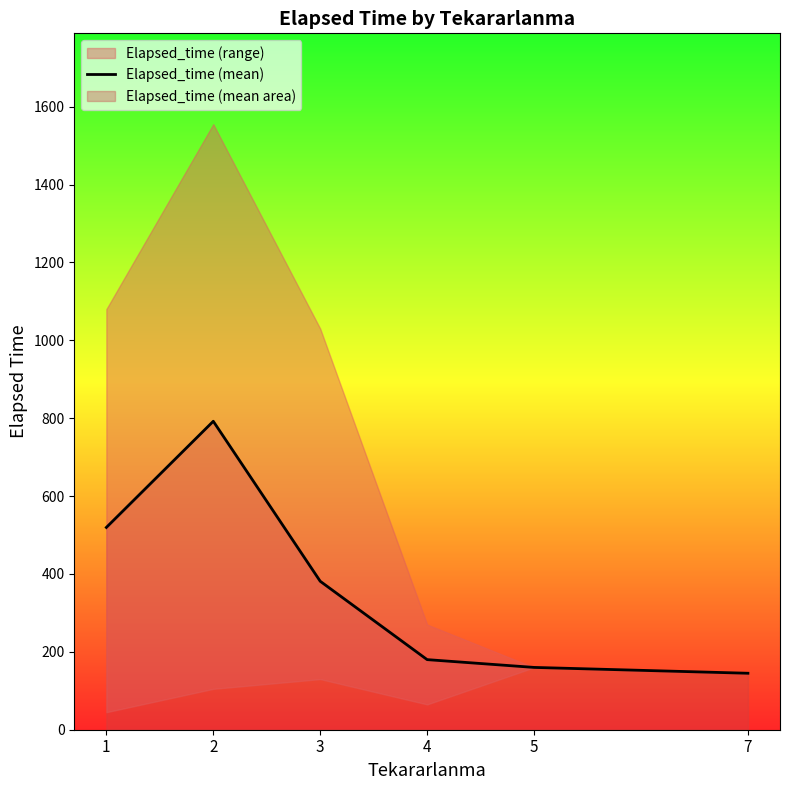

At which category does the data reach its first local peak?

2